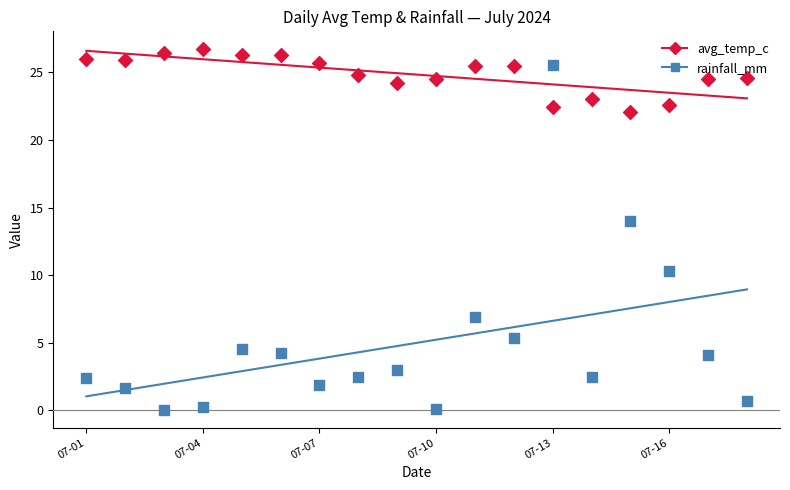

Is the value of avg_temp_c at 15 greater than the value of rainfall_mm at 17?

Yes